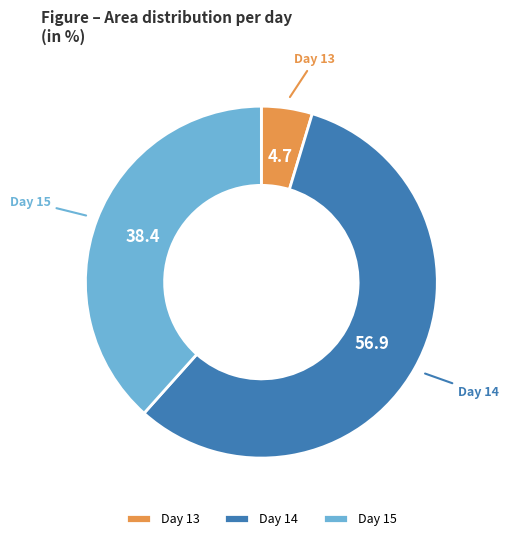

What is the largest slice in the pie chart?

Day 14